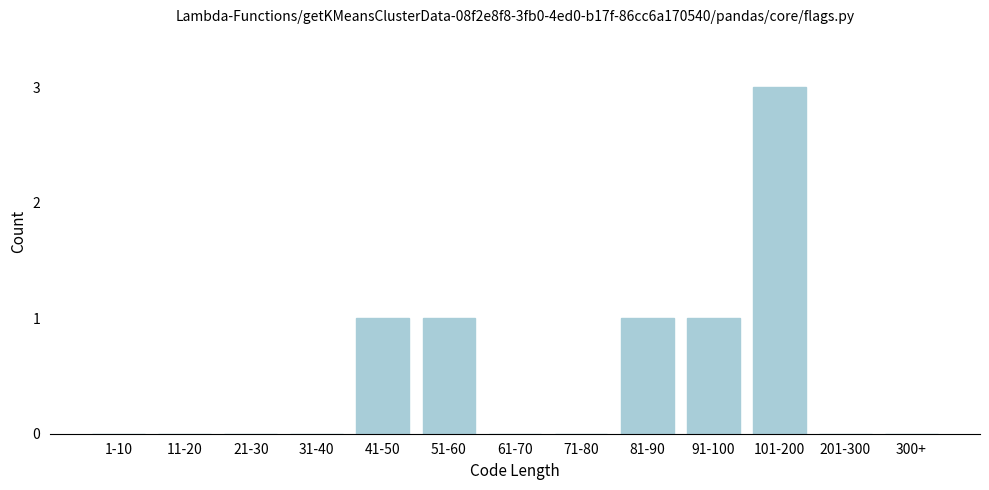

Reading left to right, what are all the values shown in this chart?

1-10=0	11-20=0	21-30=0	31-40=0	41-50=1	51-60=1	61-70=0	71-80=0	81-90=1	91-100=1	101-200=3	201-300=0	300+=0